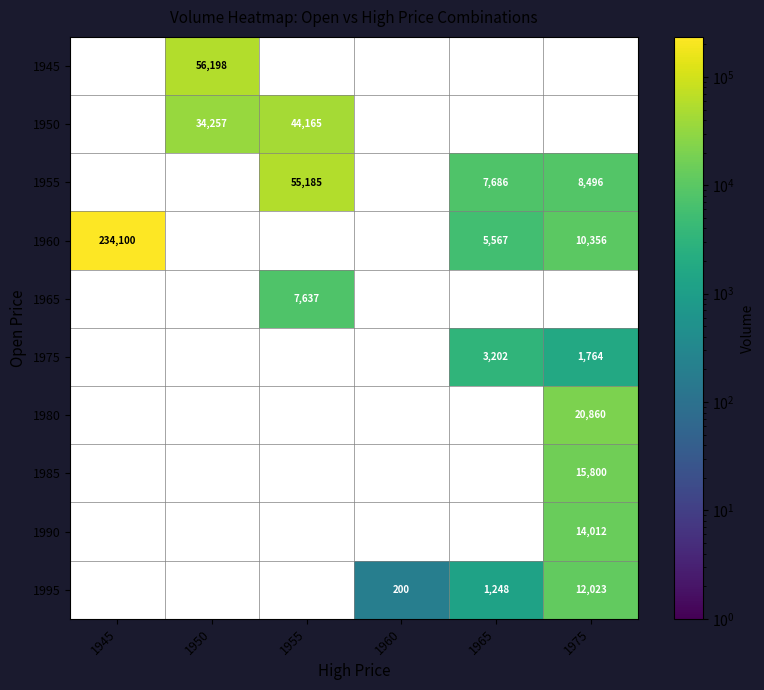

What is the greatest value displayed?

234100.0